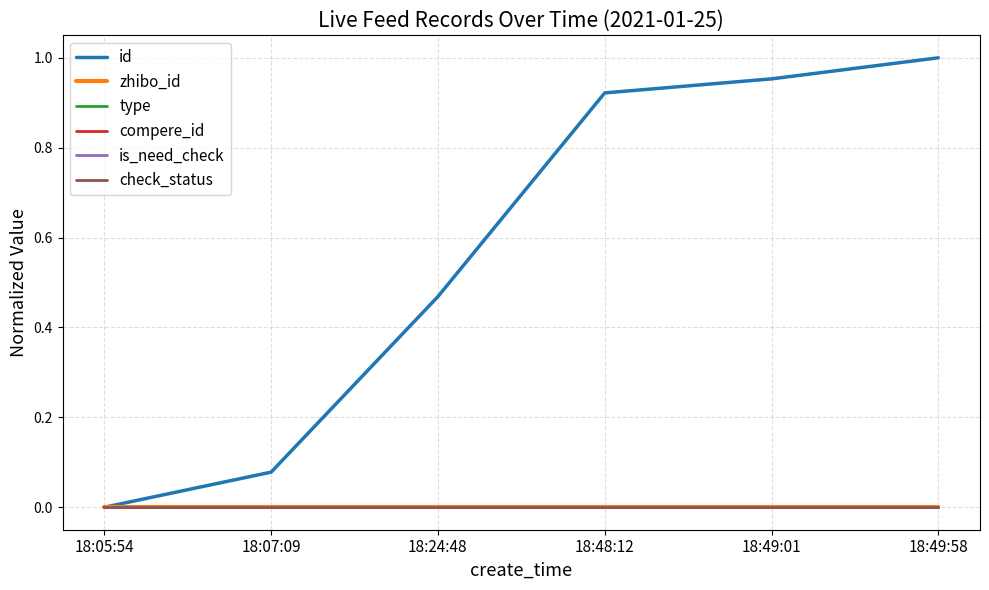

What is the difference between the maximum and minimum values in the id series?

1.0